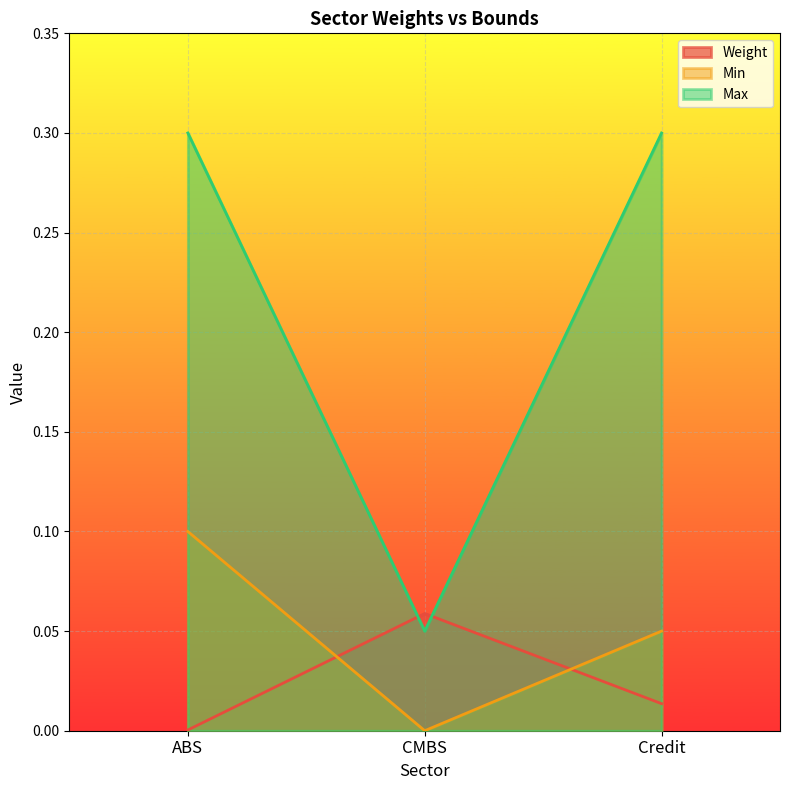

Which has a higher value, ABS or CMBS?

CMBS